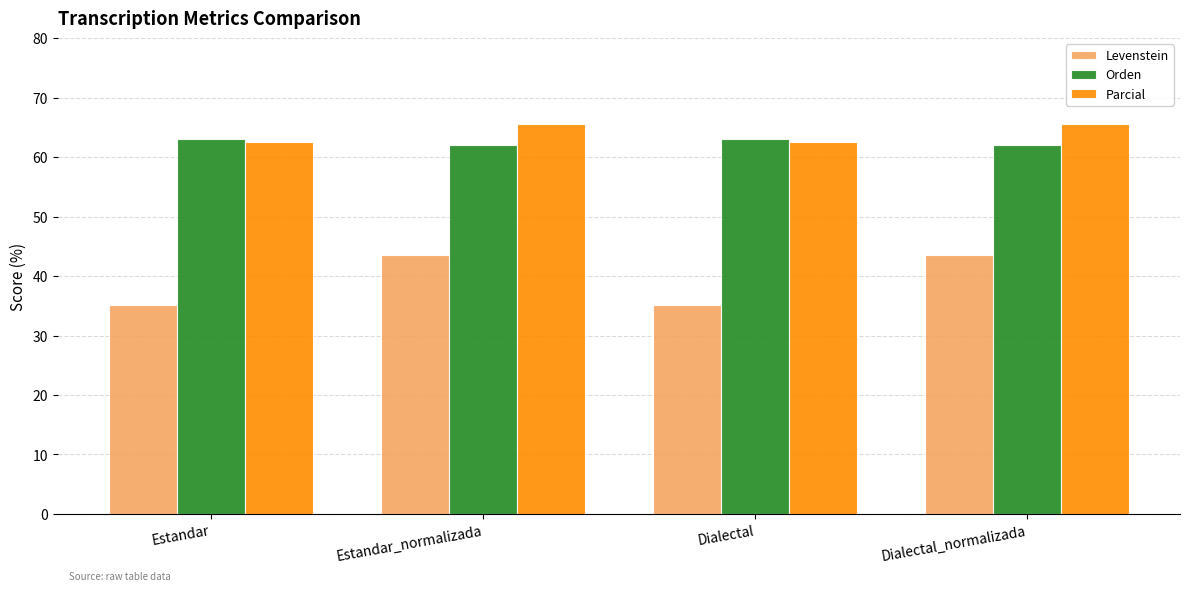

What is the label of the 1st bar from the right?

Dialectal_normalizada